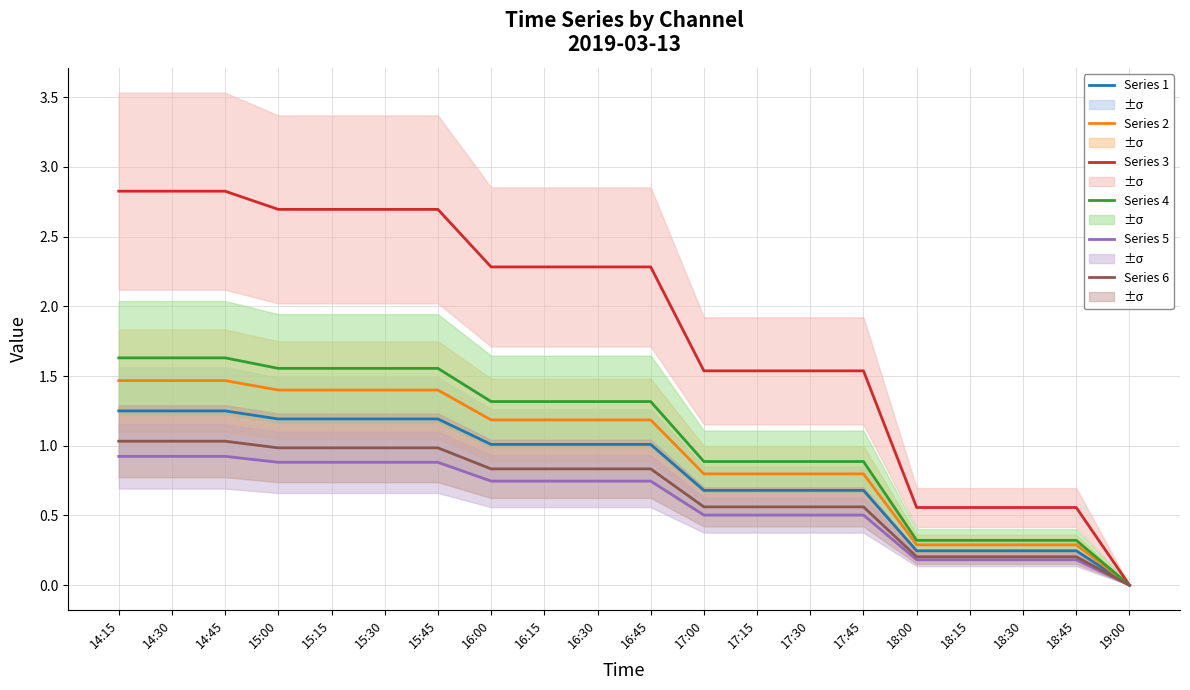

True or false: Series 5 and Series 1 cross at least once.

False